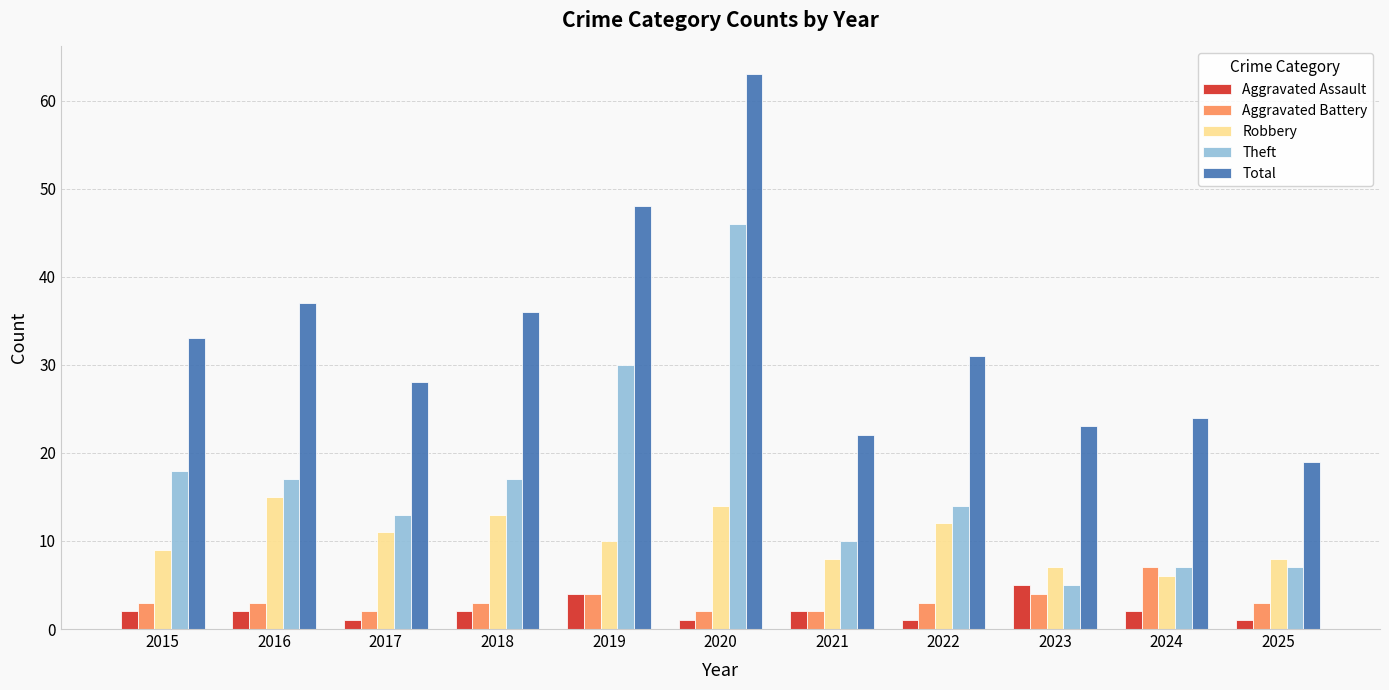

What is the maximum value shown in the chart?

63